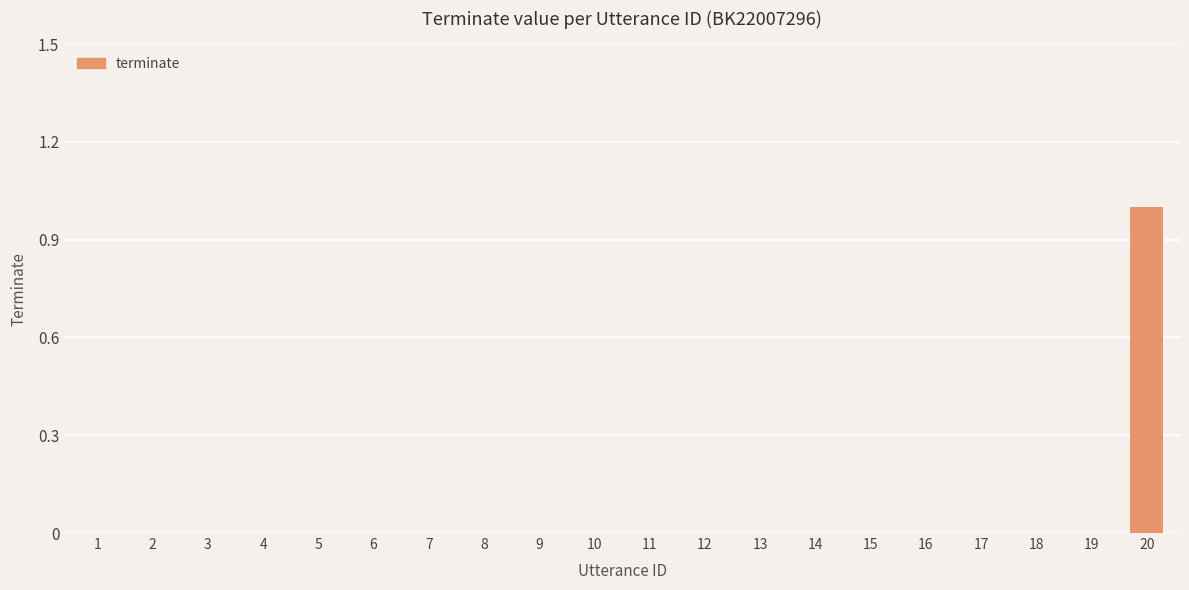

Is it true that the value at 15 is -1?

False